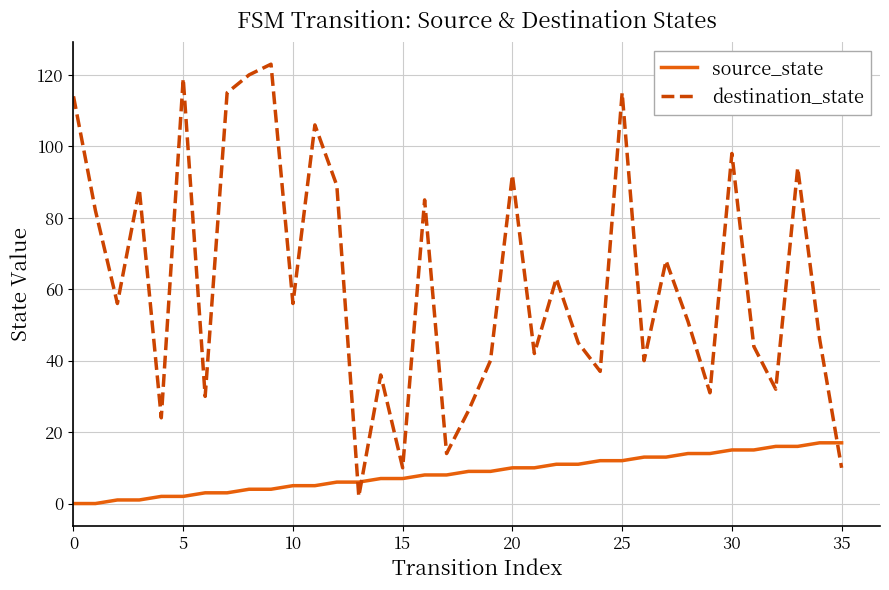

What is the highest value of the source_state series?

17